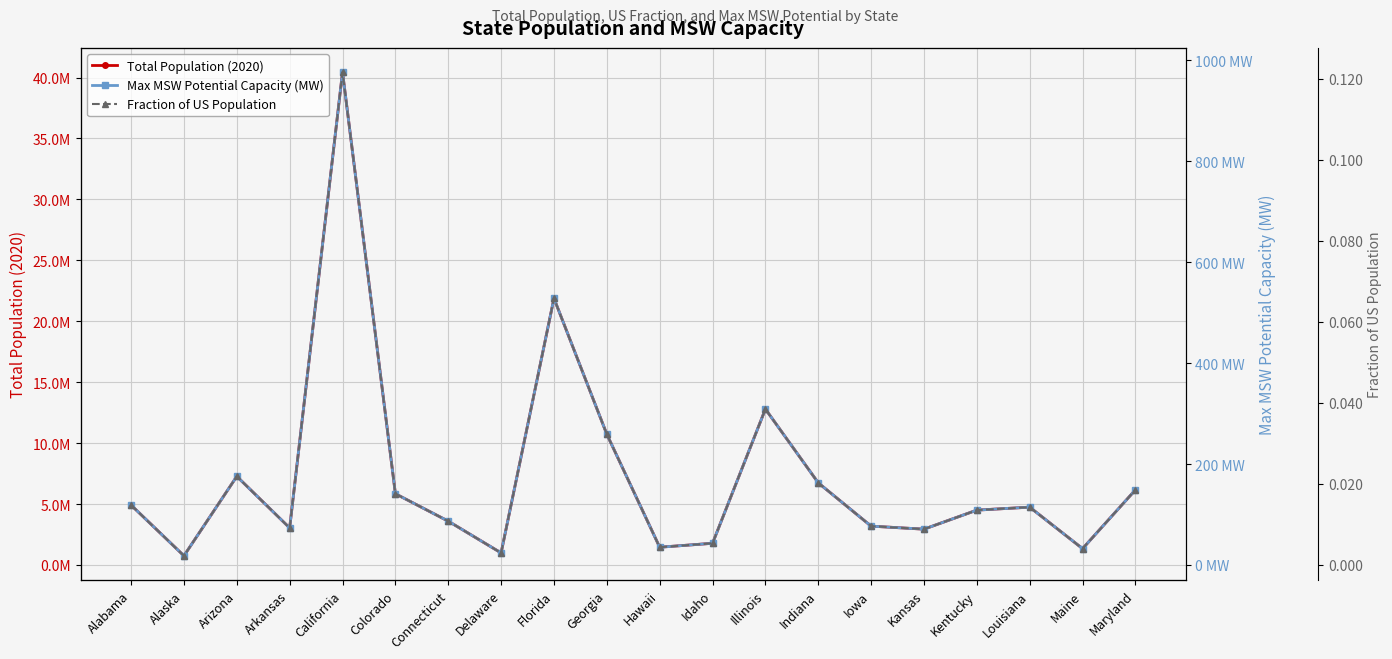

Reading left to right, extract all data points from this chart.

Total Population (2020): 4911278.0	751328.0	7268694.0	3038491.0	40438640.0	5843359.0	3593542.0	987393.0	21877257.0	10725351.0	1453902.0	1777249.0	12791188.0	6737581.0	3184240.0	2936212.0	4498533.0	4742900.0	1338780.0	6161345.0
Max MSW Potential Capacity (MW): 118.6	18.1	175.5	73.4	976.6	141.1	86.8	23.8	528.4	259.0	35.1	42.9	308.9	162.7	76.9	70.9	108.6	114.5	32.3	148.8
Fraction of US Population: 0.0	0.0	0.0	0.0	0.1	0.0	0.0	0.0	0.1	0.0	0.0	0.0	0.0	0.0	0.0	0.0	0.0	0.0	0.0	0.0